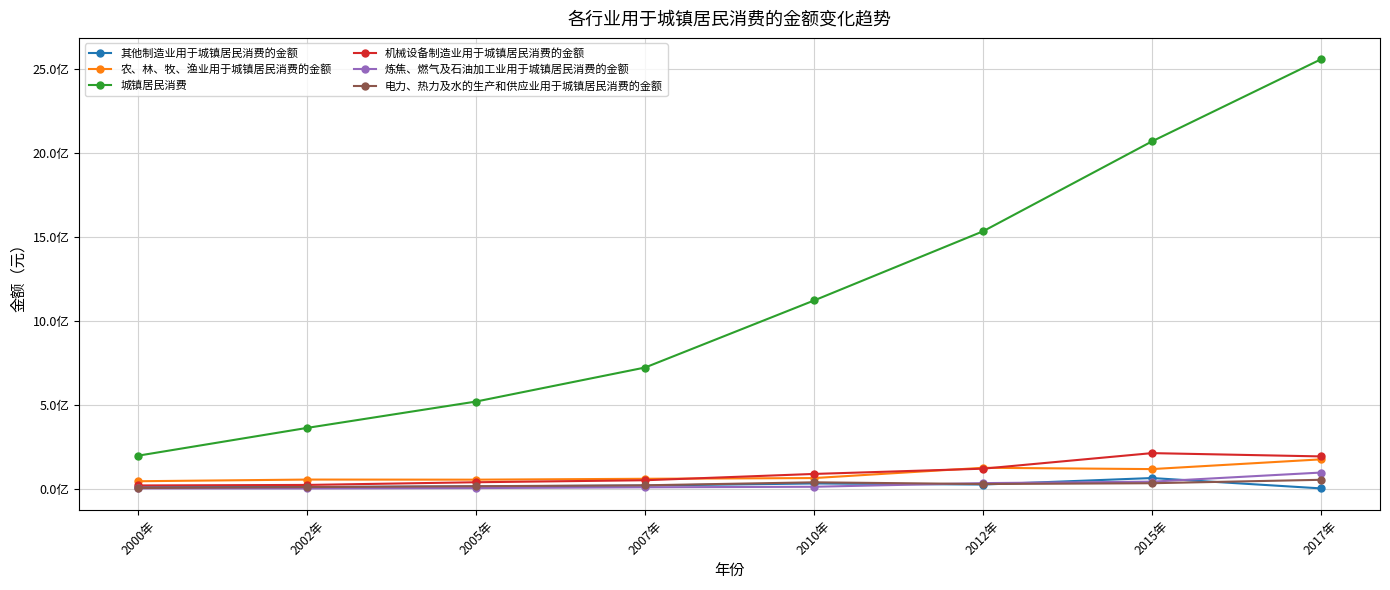

The 农、林、牧、渔业用于城镇居民消费的金额 series shows 76793379.6 at 2000年. True or false?

False